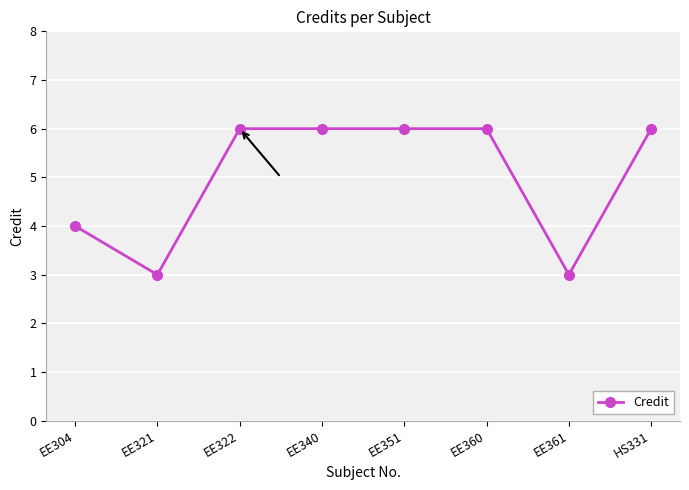

Where is the first local minimum?

EE321